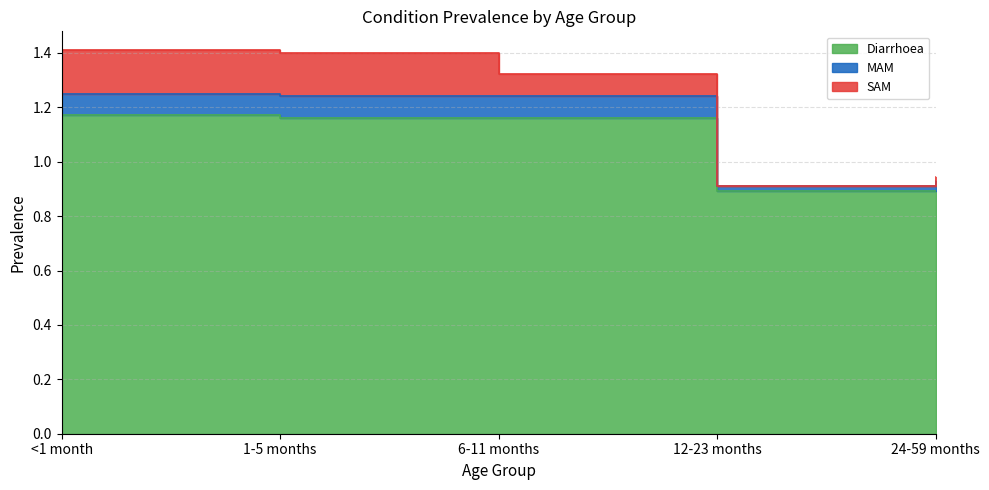

What is the lowest value of the MAM series?

0.9